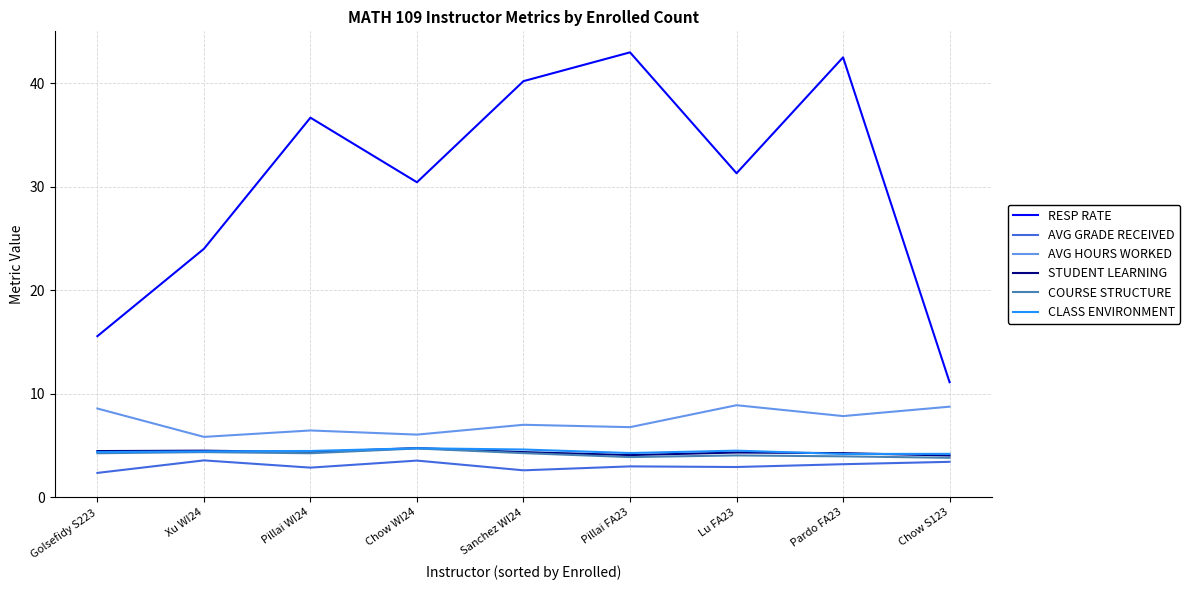

True or false: STUDENT LEARNING and AVG HOURS WORKED cross at least once.

False